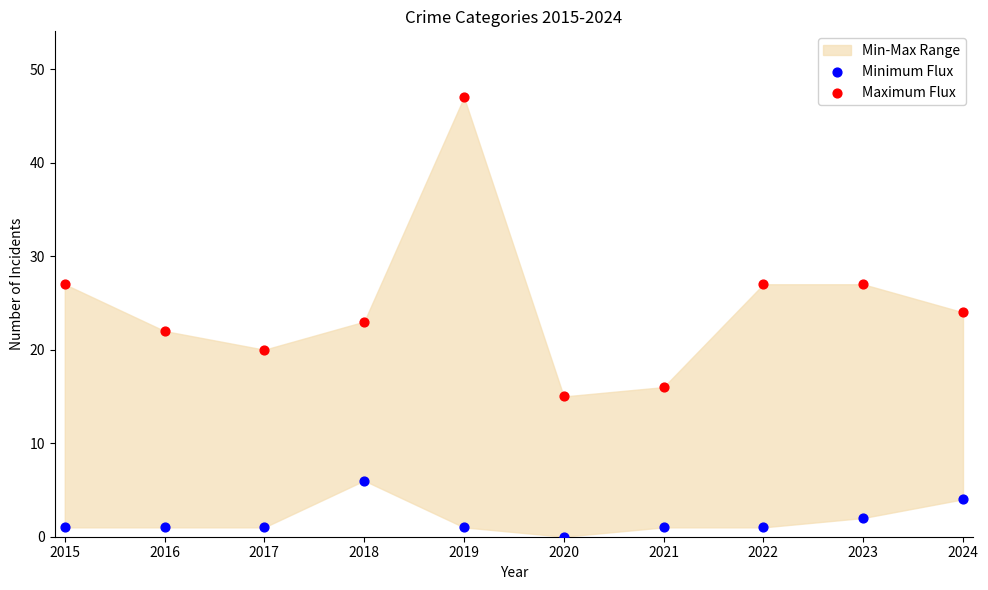

Which series contains the lowest Y value?

Minimum Flux